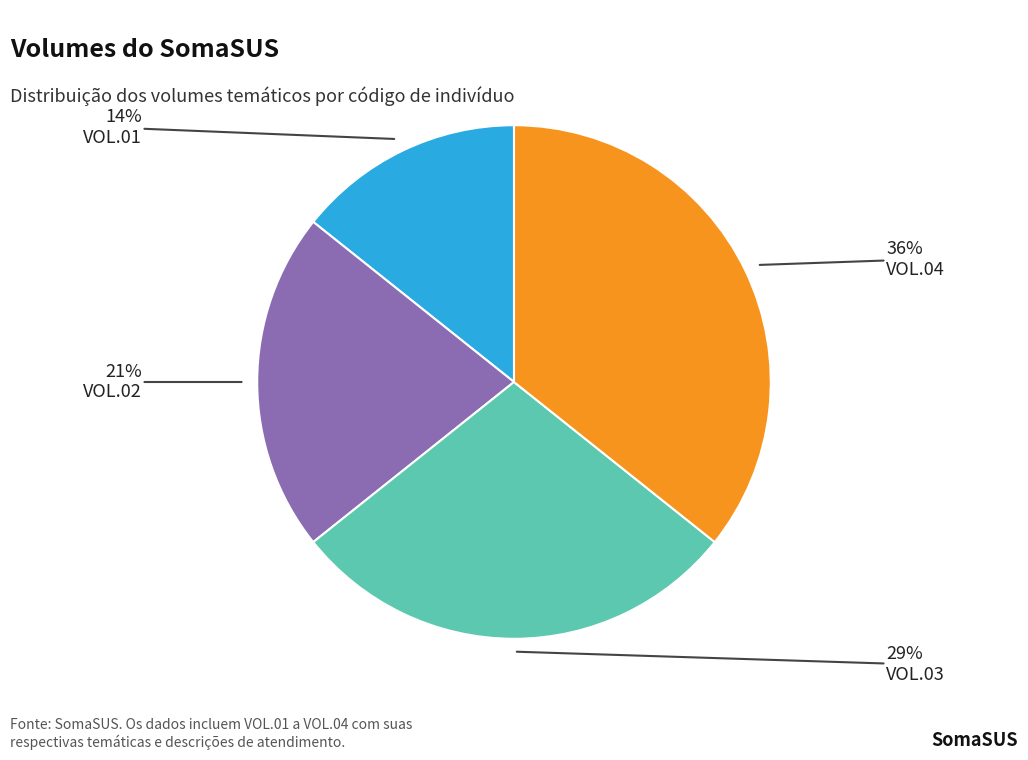

How many segments does this pie chart have?

4